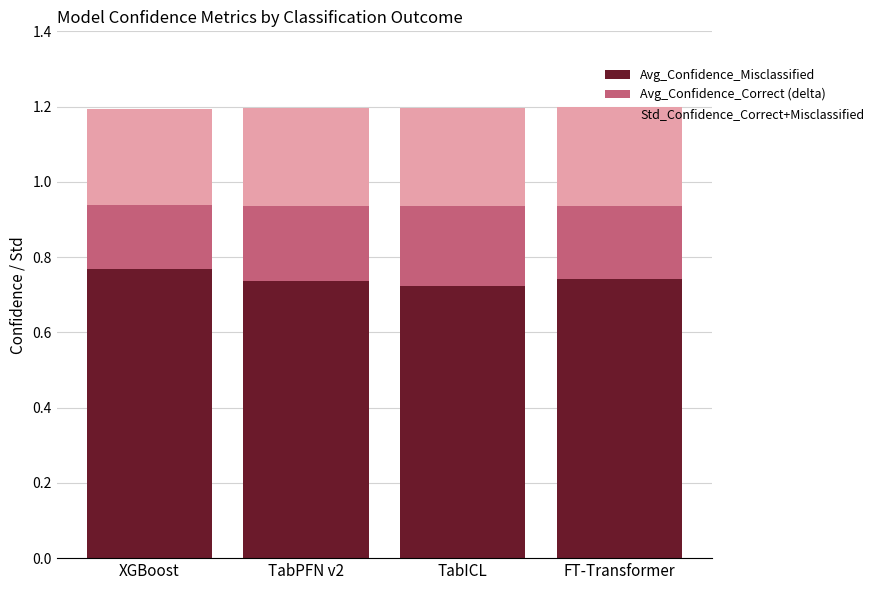

What is the total value across all series at FT-Transformer?

1.2